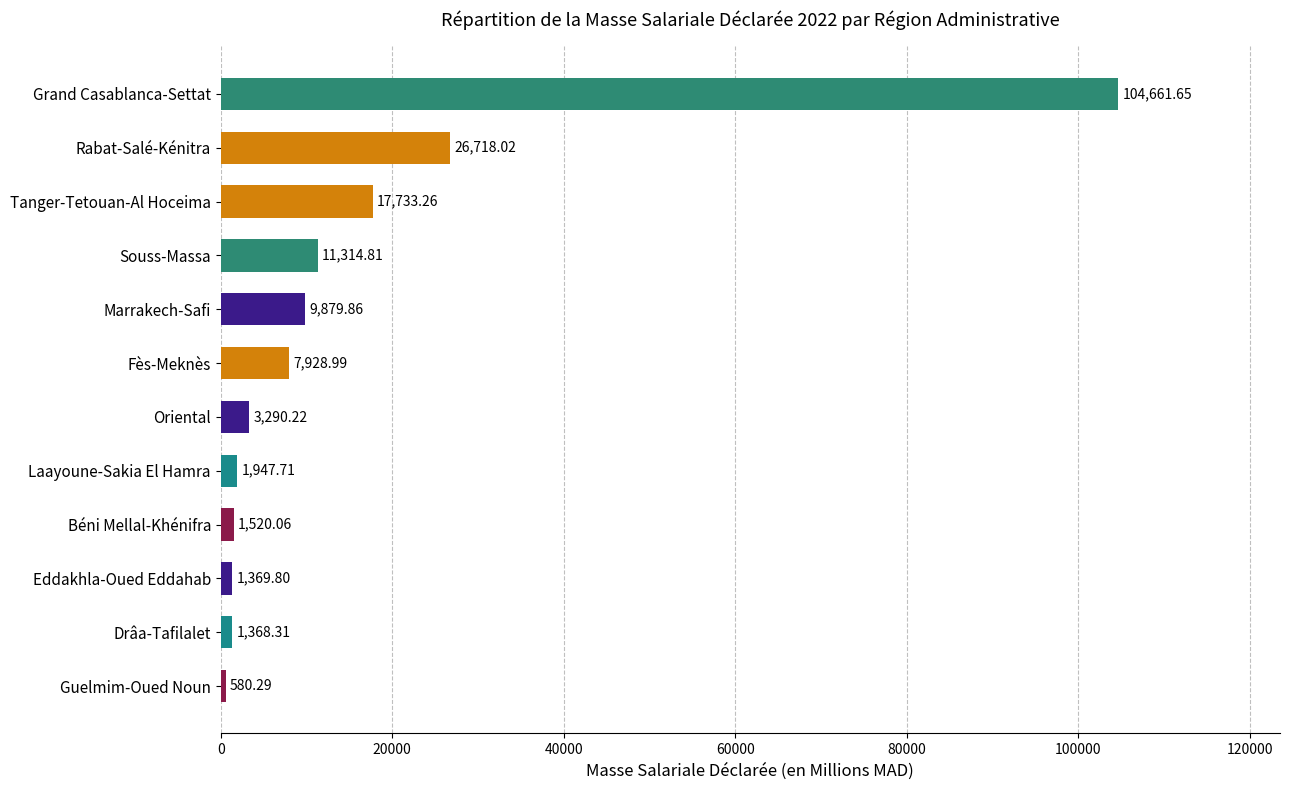

Which category has the lowest value across all series?

Guelmim-Oued Noun